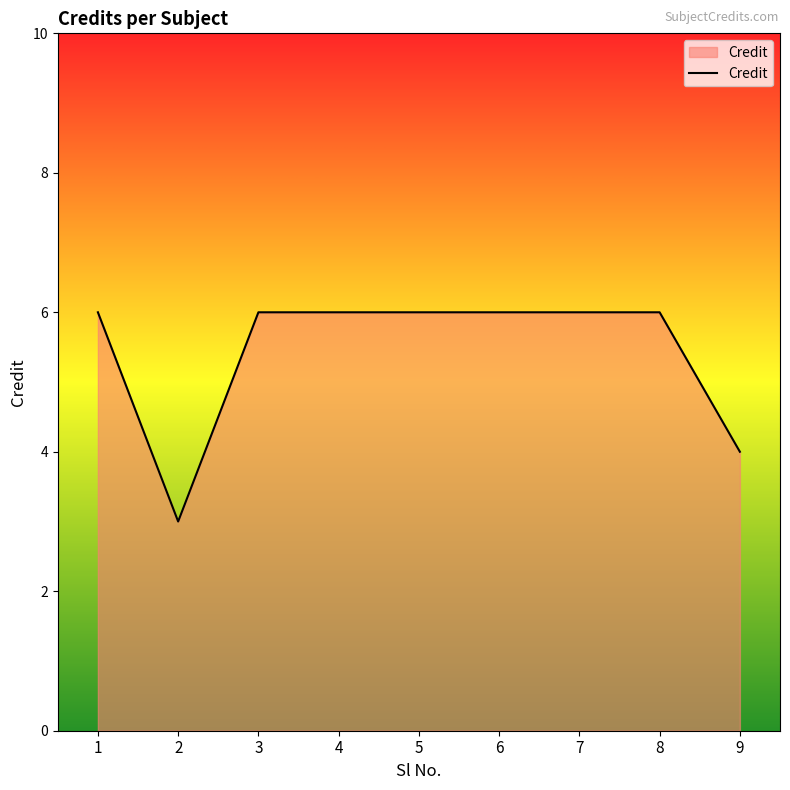

How many categories are shown in the chart?

9